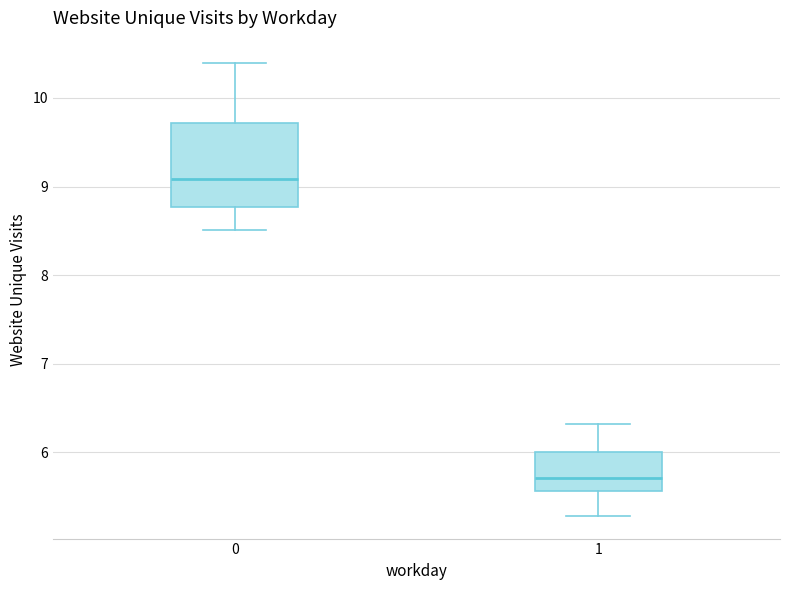

Comparing the boxes themselves (not the whiskers), which one is the tallest?

0